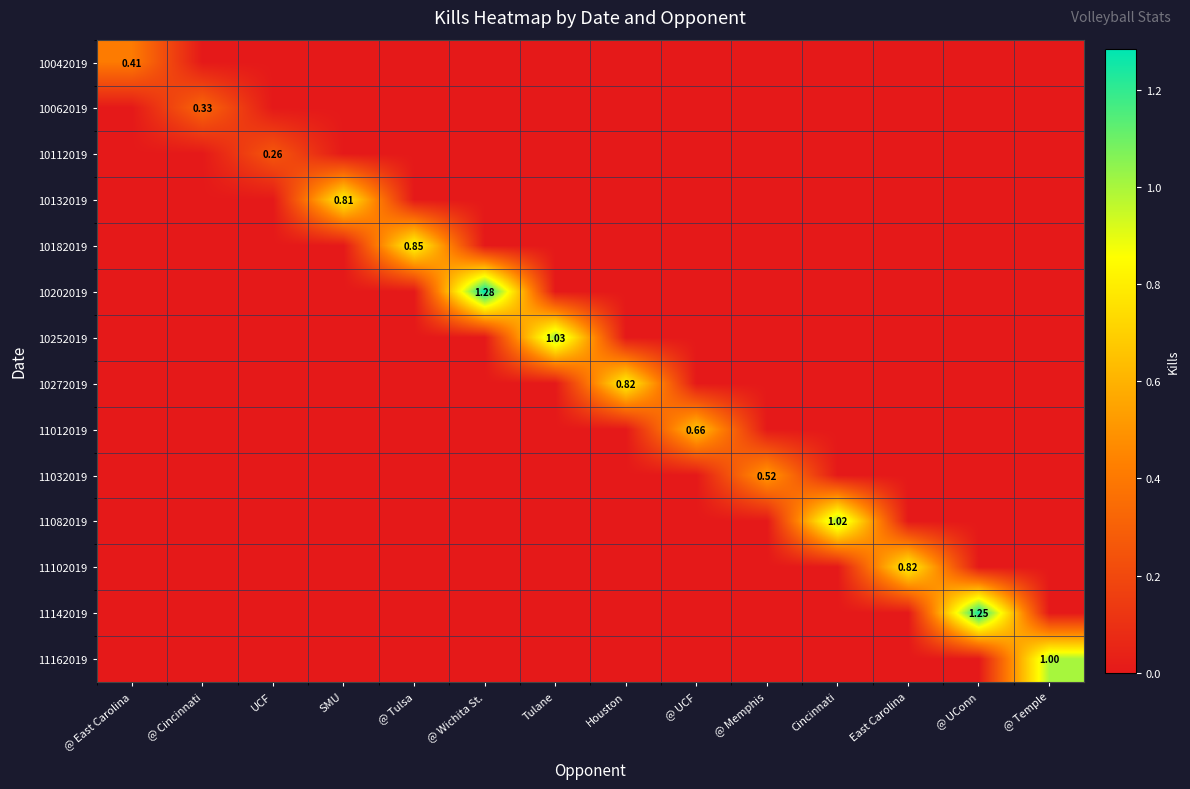

True or false: 10112019 has a value of 0.0 at @ UCF.

True